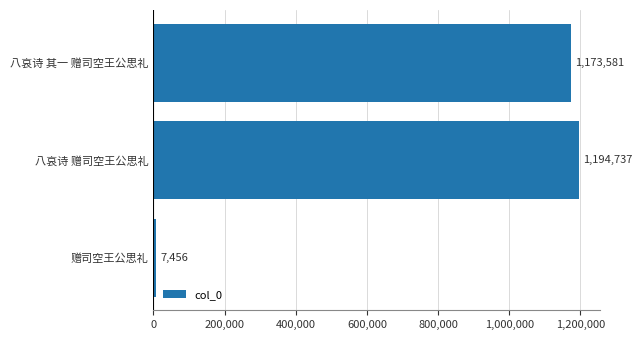

Rank the categories by value from lowest to highest.

赠司空王公思礼, 八哀诗 其一 赠司空王公思礼, 八哀诗 赠司空王公思礼